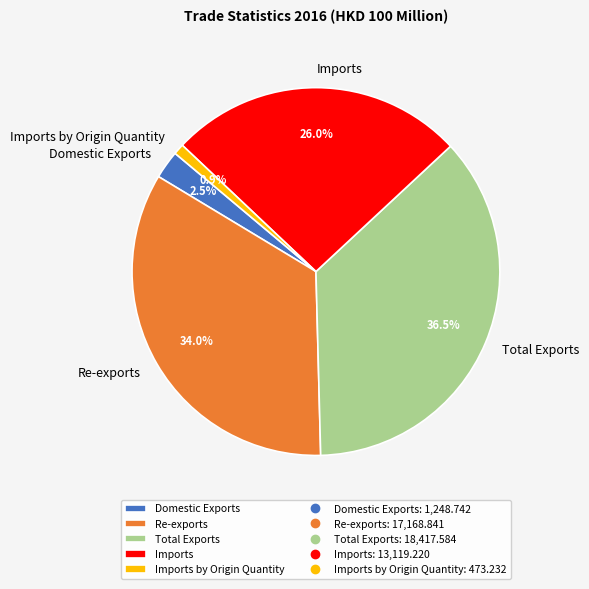

Count the number of slices in the pie.

5